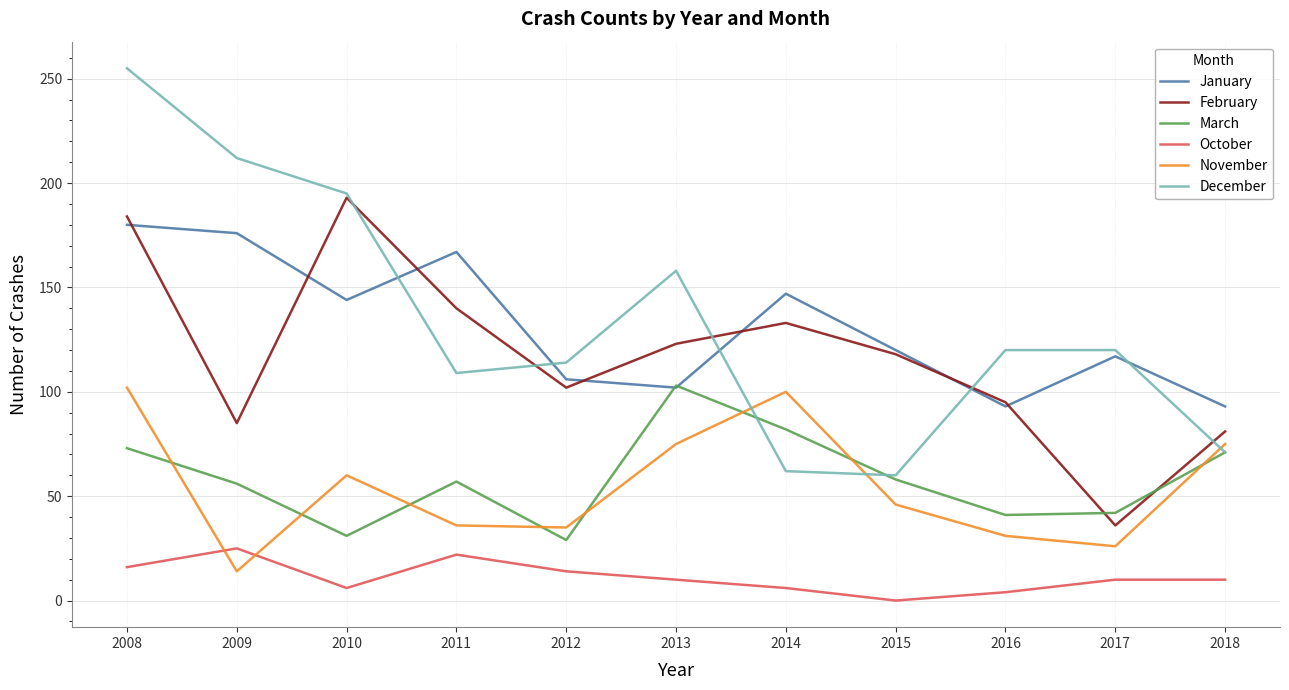

Is this an area chart (filled region under the line)?

No